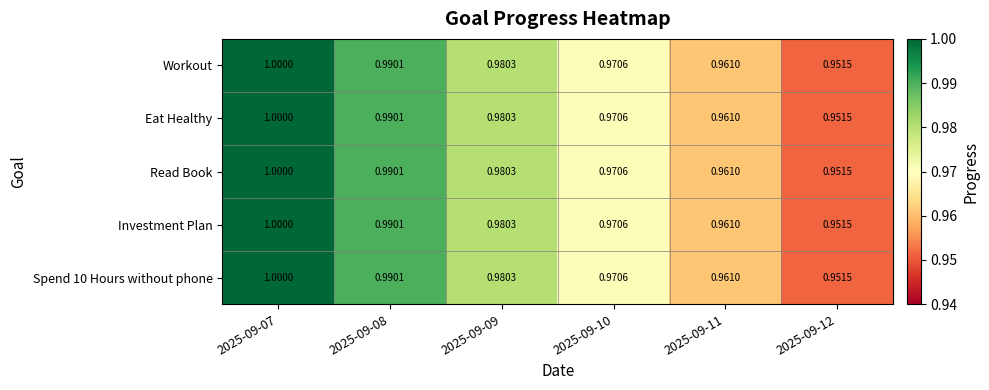

At how many categories does at least one series exceed 0?

6